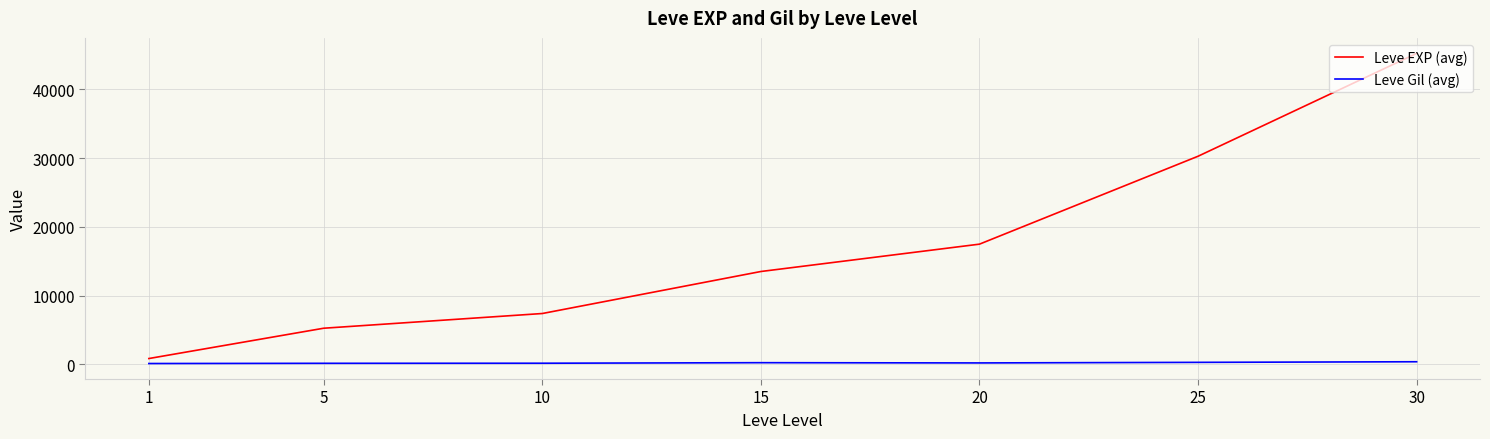

Is the value of Leve EXP (avg) at 15 greater than the value of Leve Gil (avg) at 20?

Yes